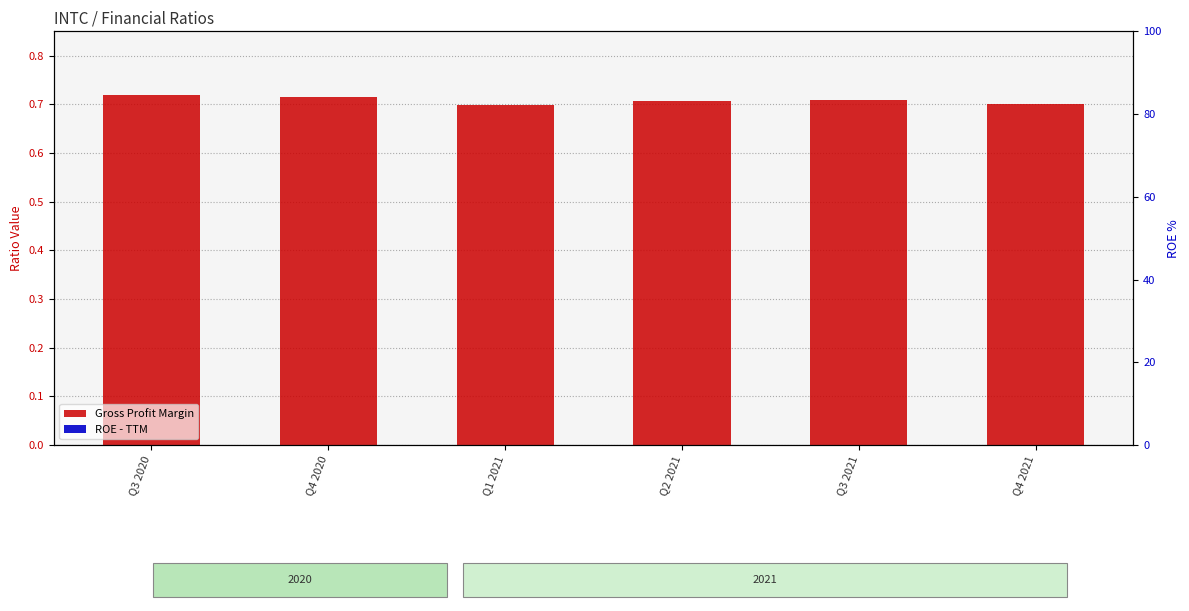

How many series are shown in this chart?

2